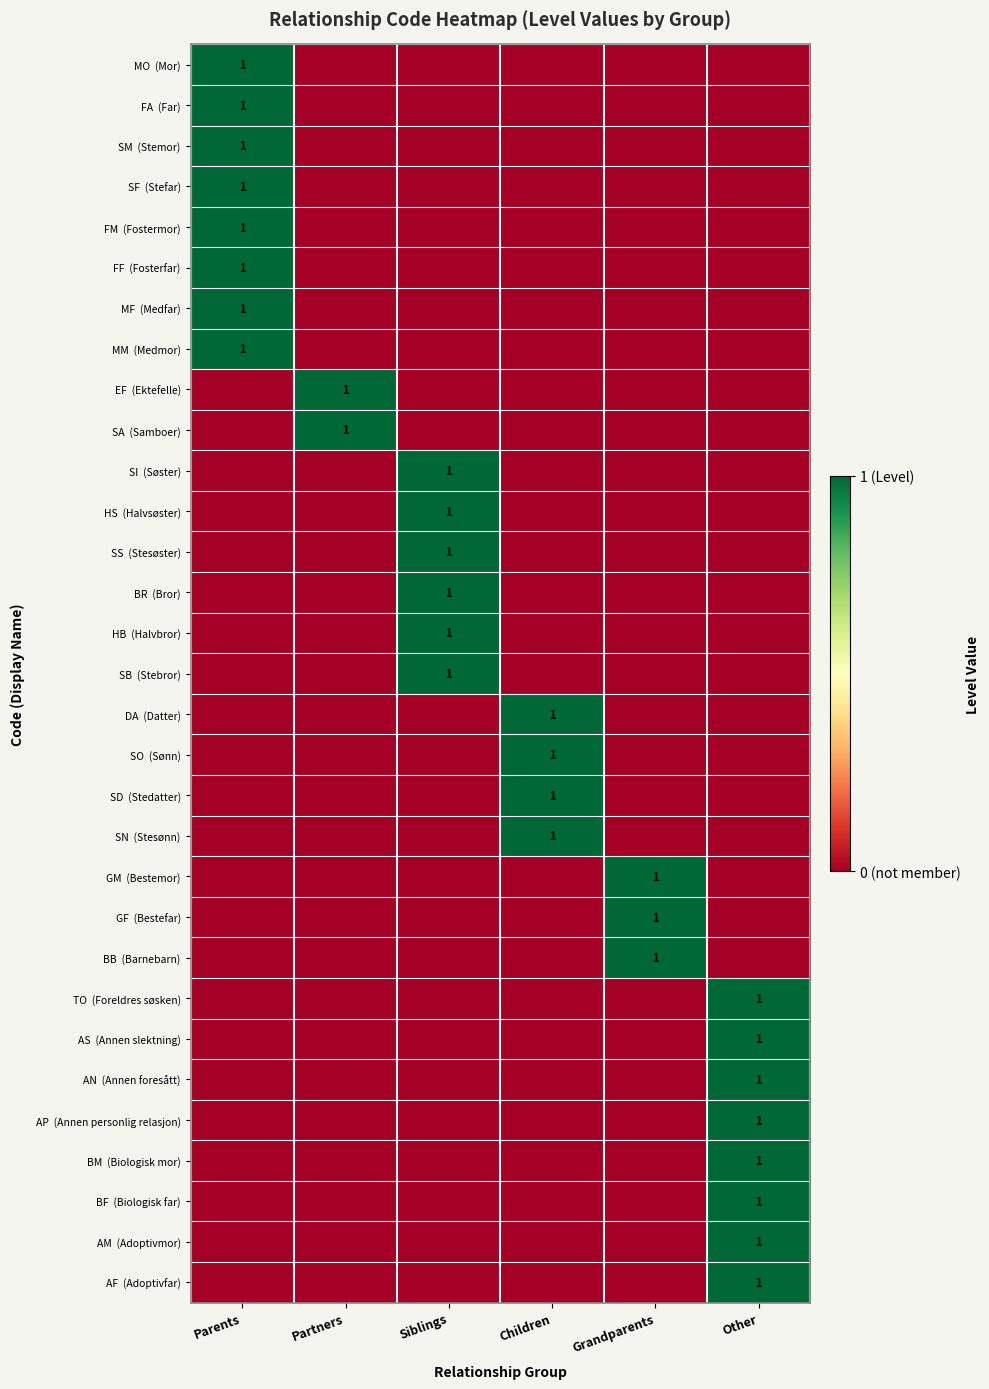

How many categories are shown in the chart?

6